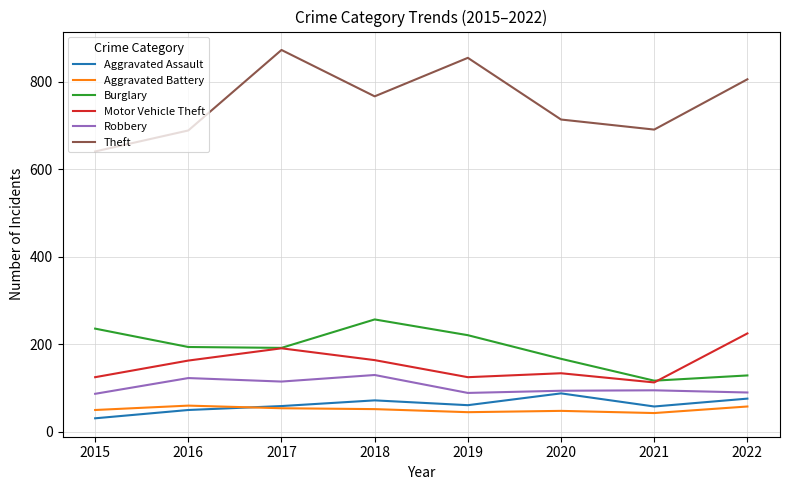

Count the Aggravated Battery values in the range 48 to 58.

5